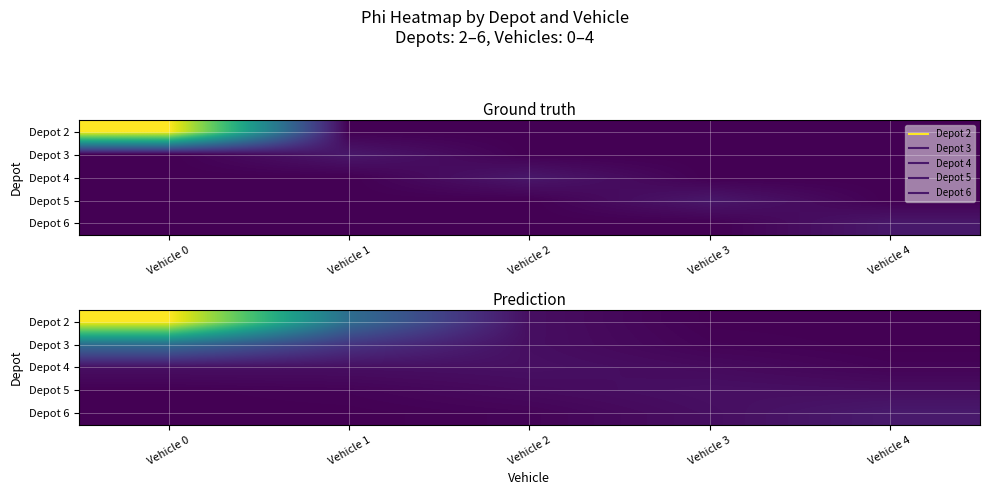

What is the greatest value displayed?

8.5